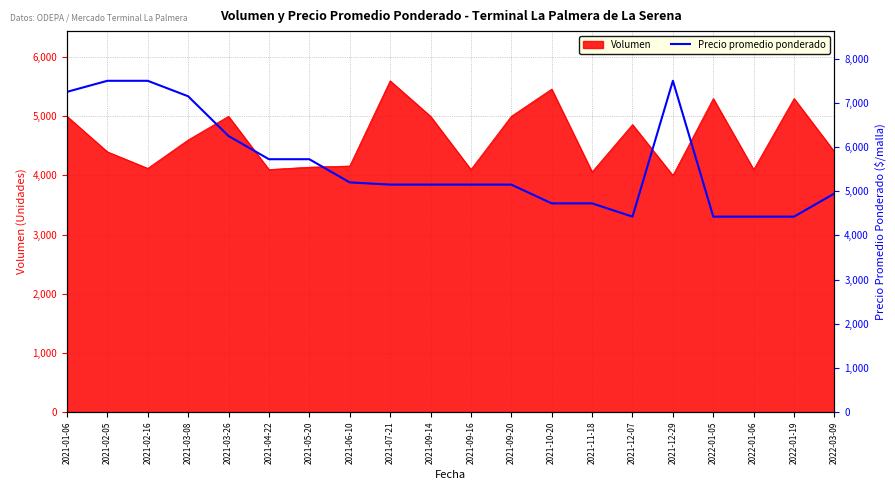

What is the maximum value for Volumen?

5600